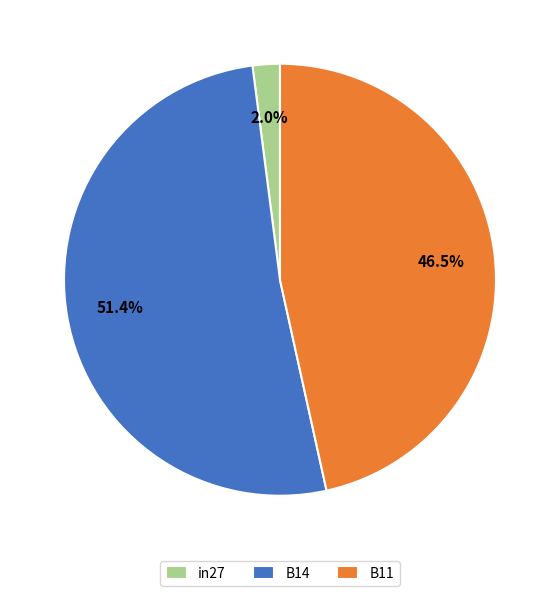

Which slice is the smallest?

in27